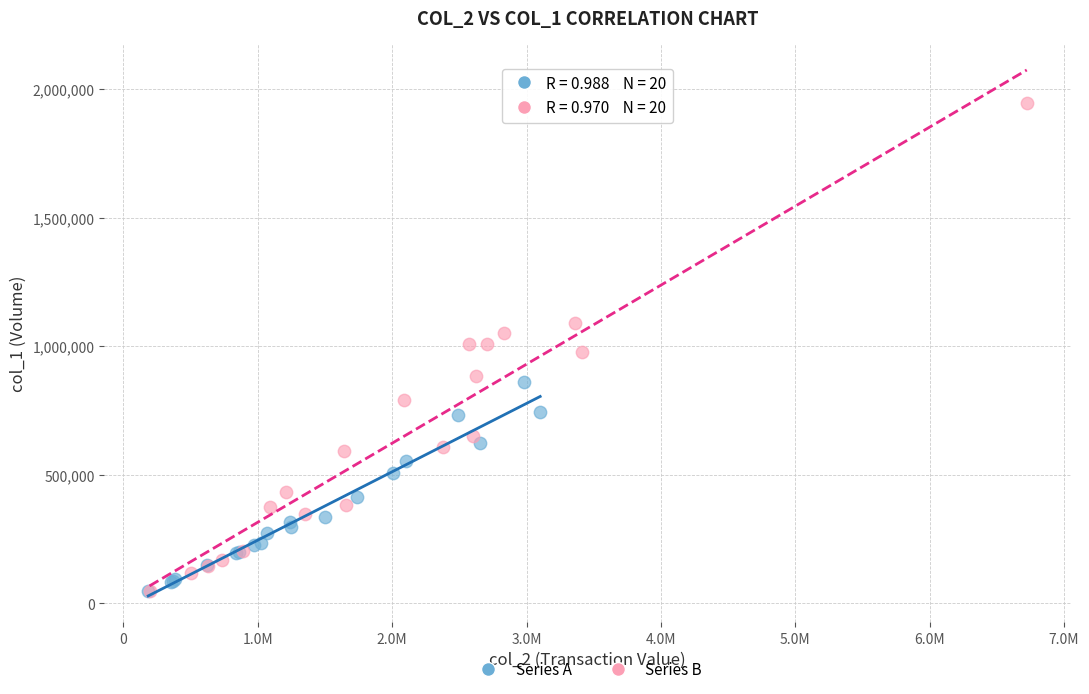

Which series has the largest Y range (max minus min)?

Series B